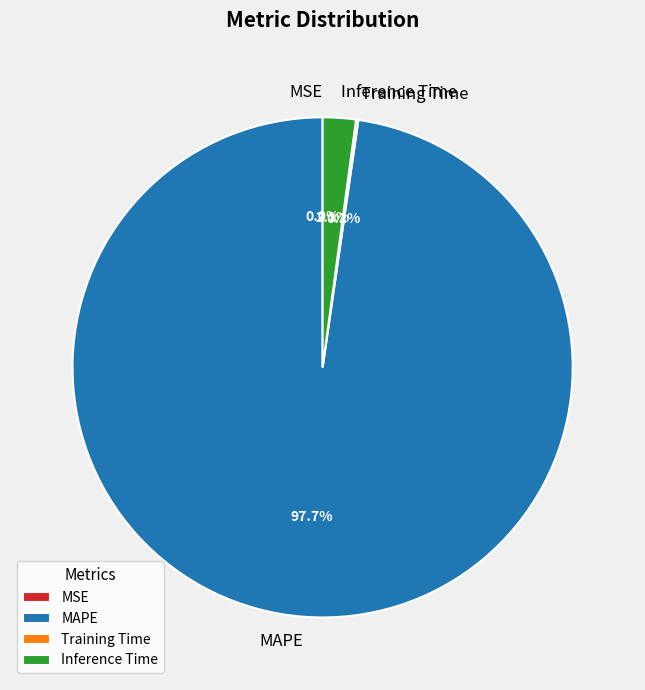

How much of the chart is everything except Inference Time?

97.9%